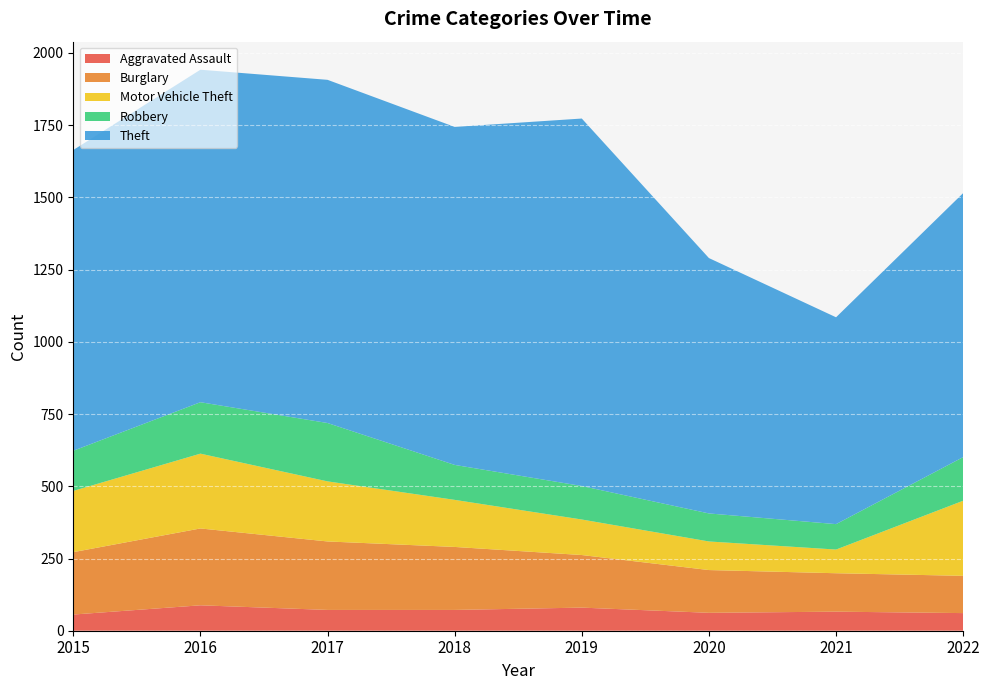

Reading left to right, transcribe all the data shown in this chart.

Aggravated Assault: 56	88	72	72	80	62	66	61
Burglary: 216	266	237	218	182	148	133	129
Motor Vehicle Theft: 212	259	208	163	123	99	82	260
Robbery: 139	178	202	121	116	97	88	151
Theft: 1041	1151	1188	1170	1272	884	716	914